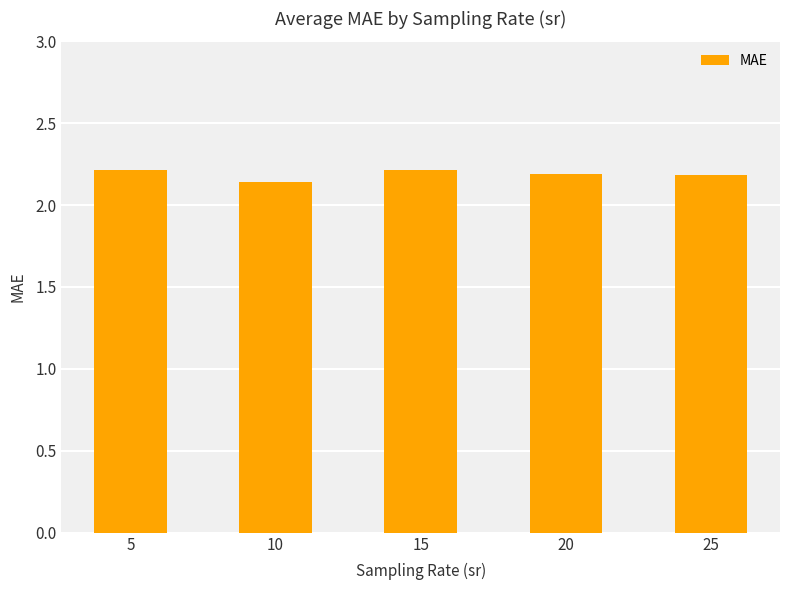

The value at 25 is 0.7. True or false?

False